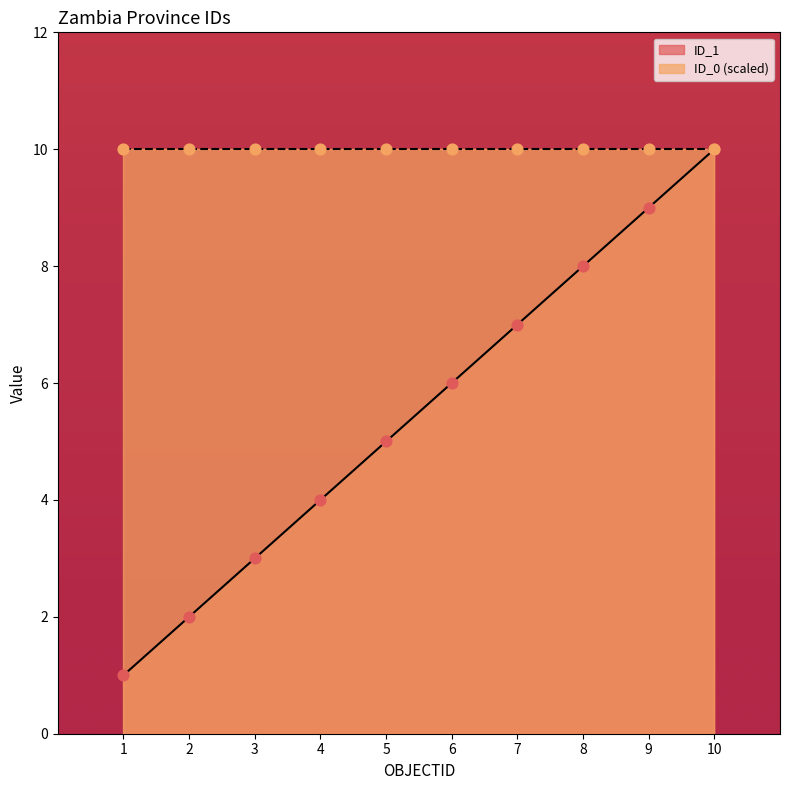

Between 4 and 1, which is larger?

4